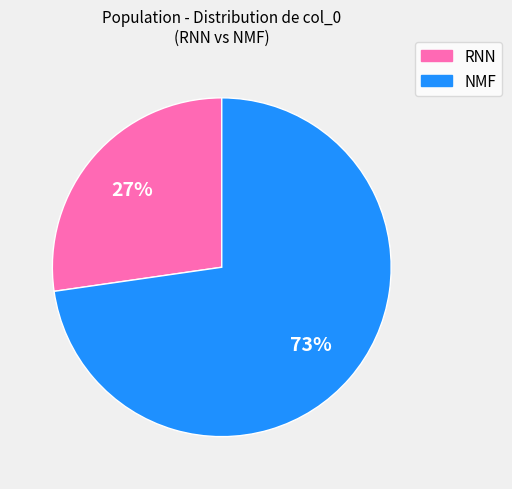

Is there any slice that represents more than half of the pie?

Yes